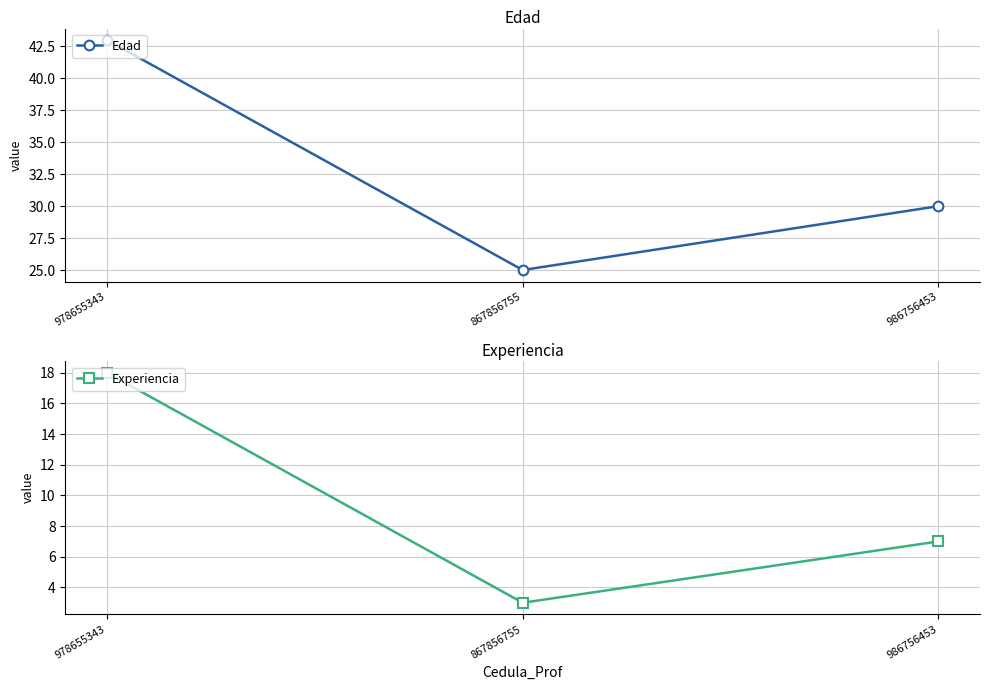

What is the minimum value for Edad?

25